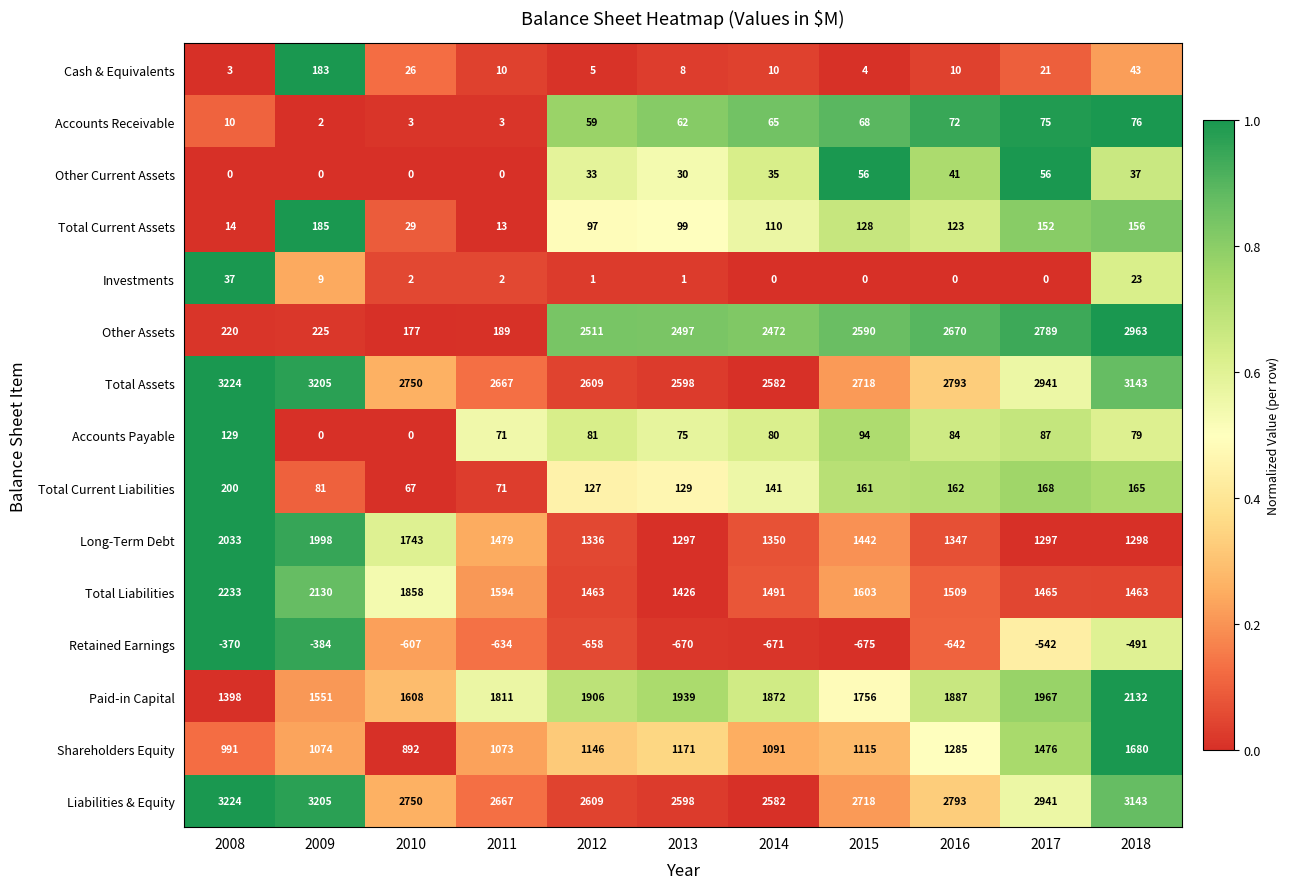

What is the difference between the highest and lowest values at 2012?

3267